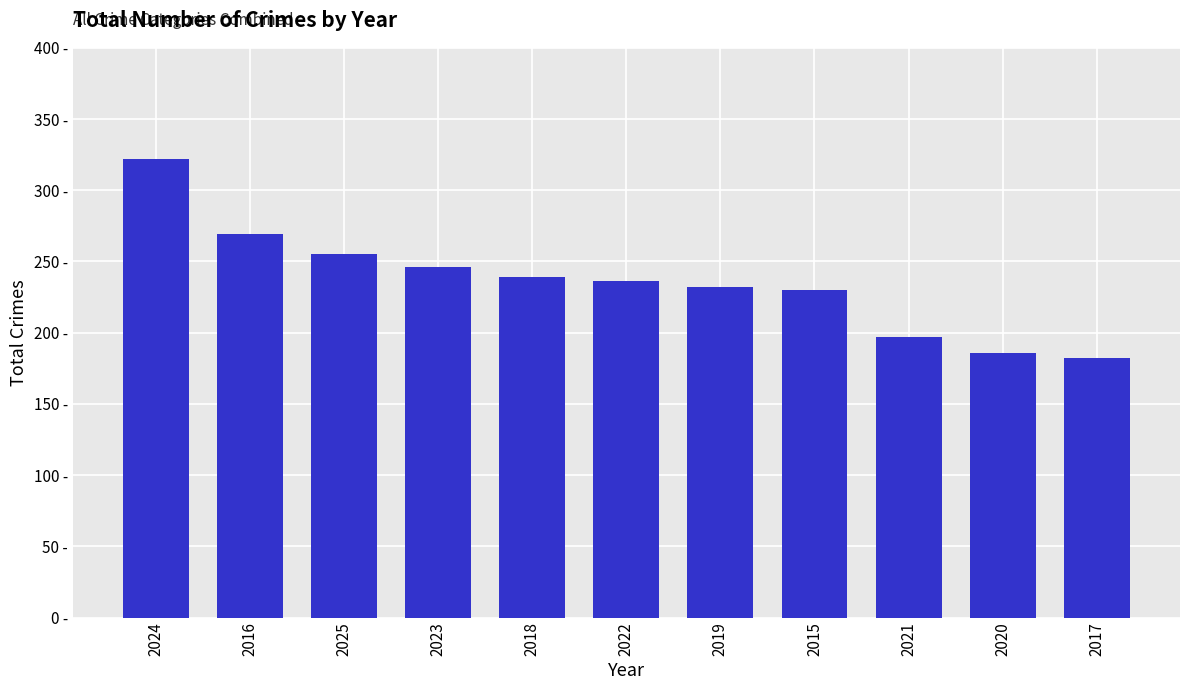

List the labels in order of value, largest first.

2024, 2016, 2025, 2023, 2018, 2022, 2019, 2015, 2021, 2020, 2017